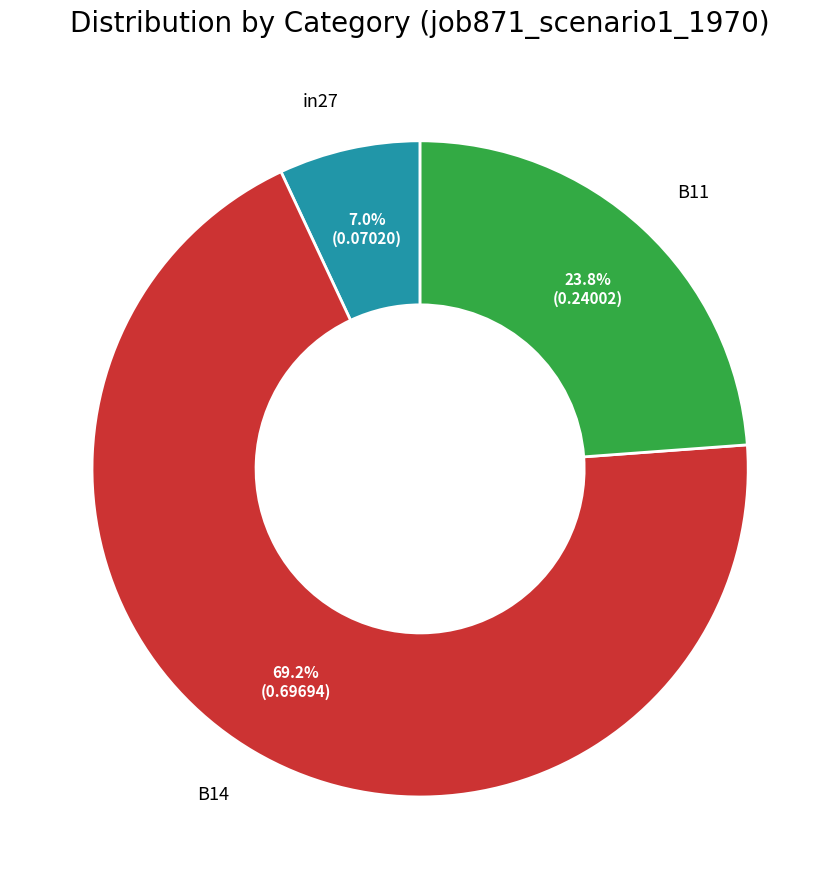

To the nearest percent, what is the difference between the largest and smallest slice percentages?

62%